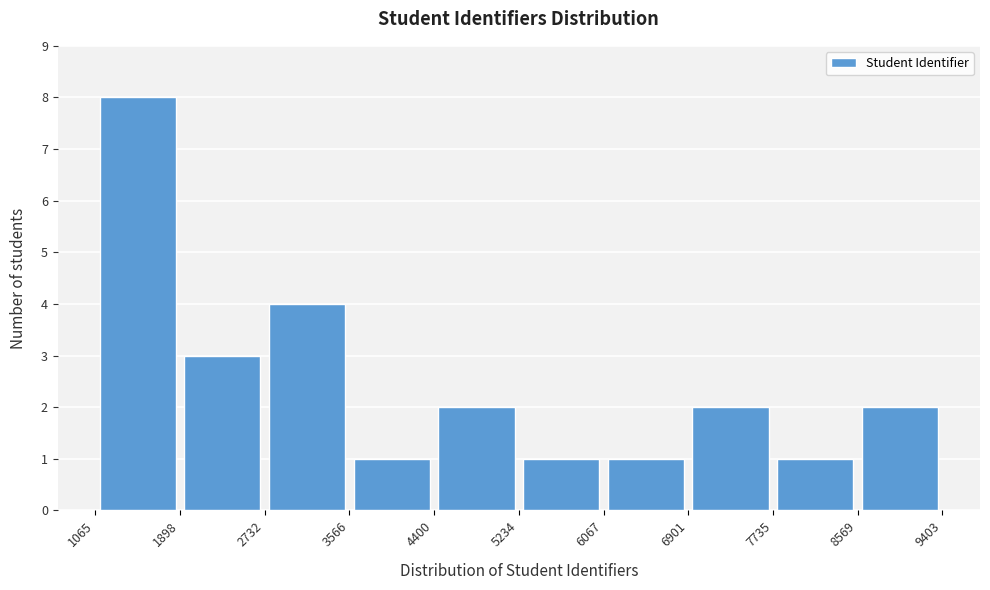

Which range on the x-axis has the tallest bar?

1065 to 1898